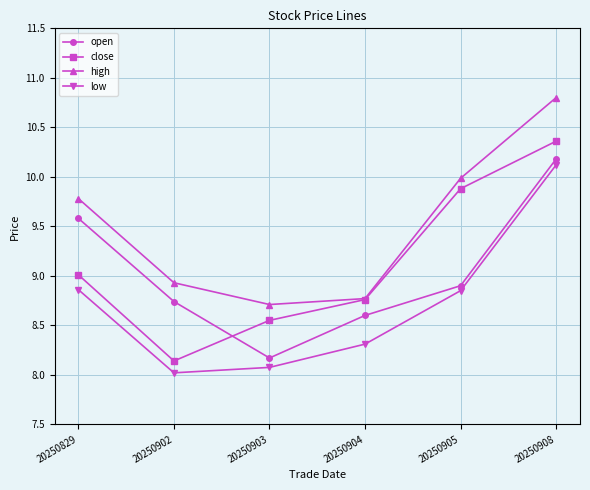

What is the value of the low point at the 4th from the left?

8.3